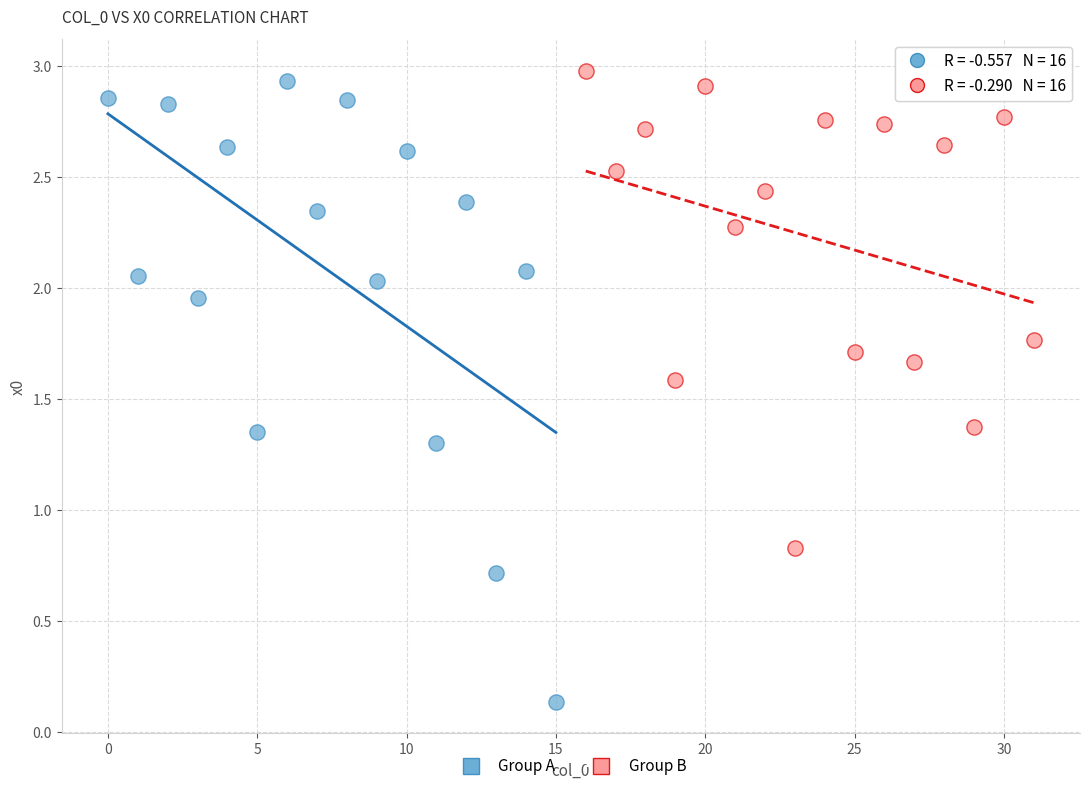

What are all the series names shown in the legend?

Group A, Group B